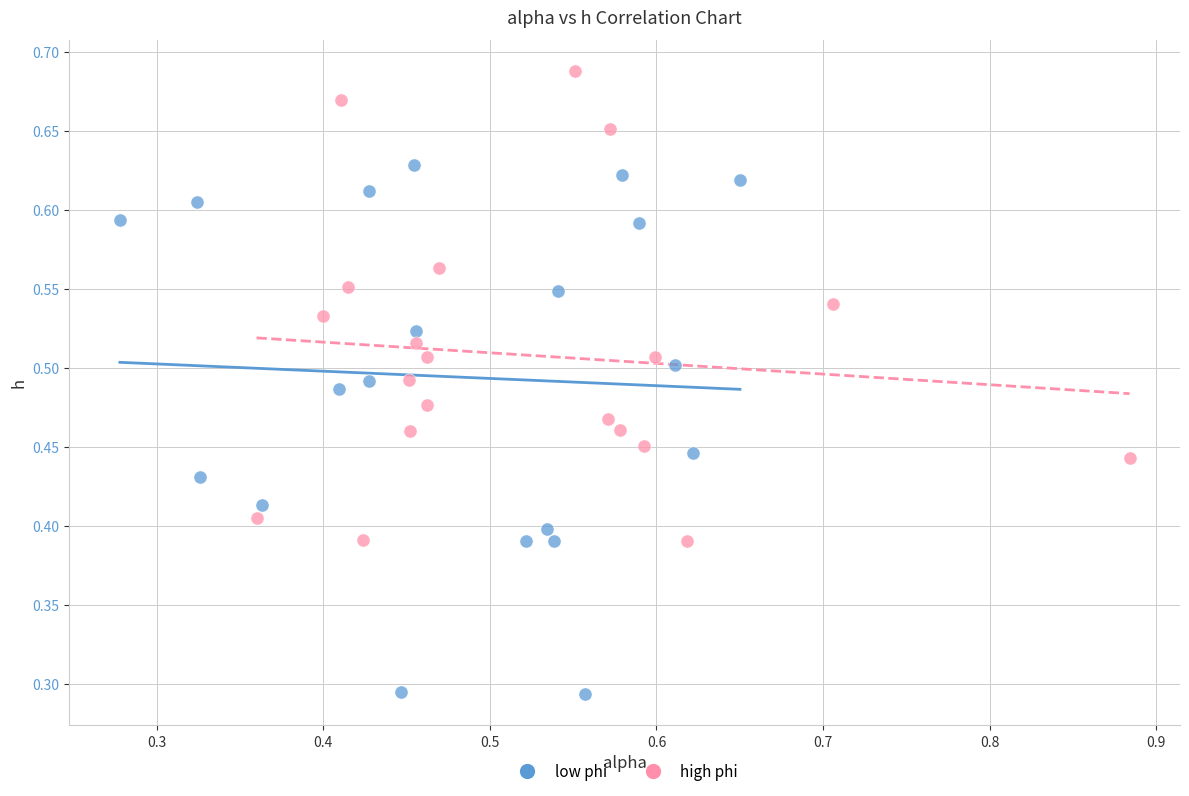

Which series contains the lowest Y value?

low phi